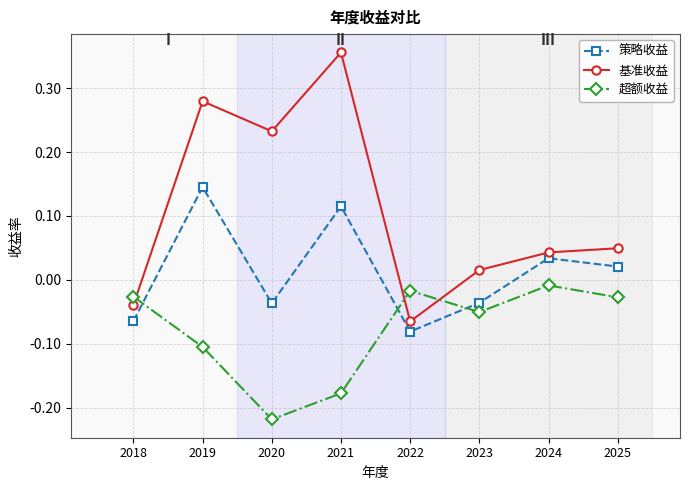

At which label does 策略收益 reach its peak?

2019